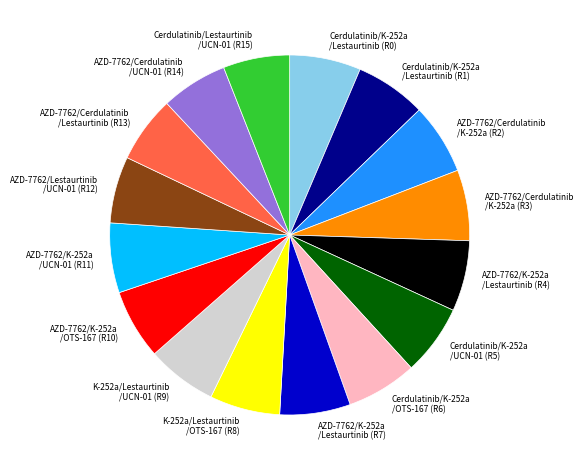

Do AZD-7762/K-252a /UCN-01 (R11) and AZD-7762/K-252a /Lestaurtinib (R7) together represent more than half of the pie?

No